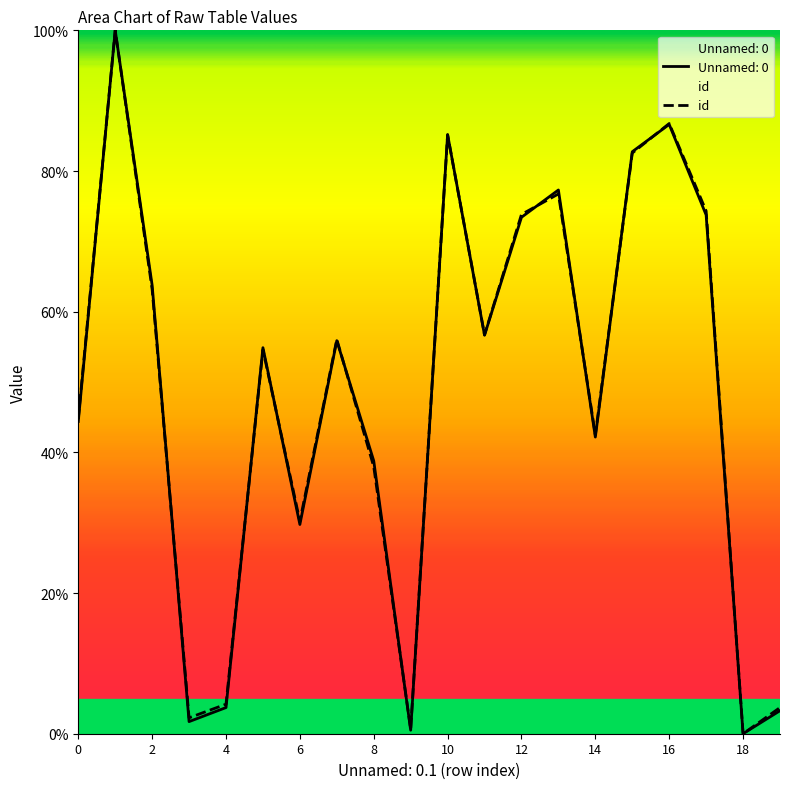

At which category does id reach its first local peak?

1